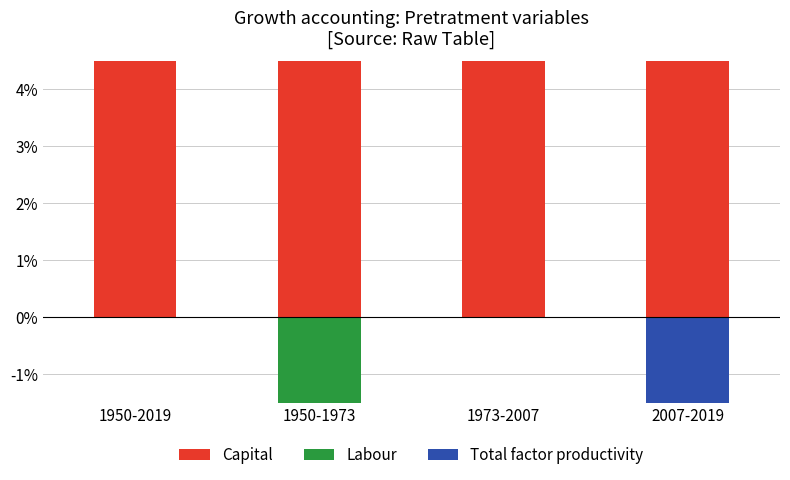

What is the average value of the Labour series?

0.2